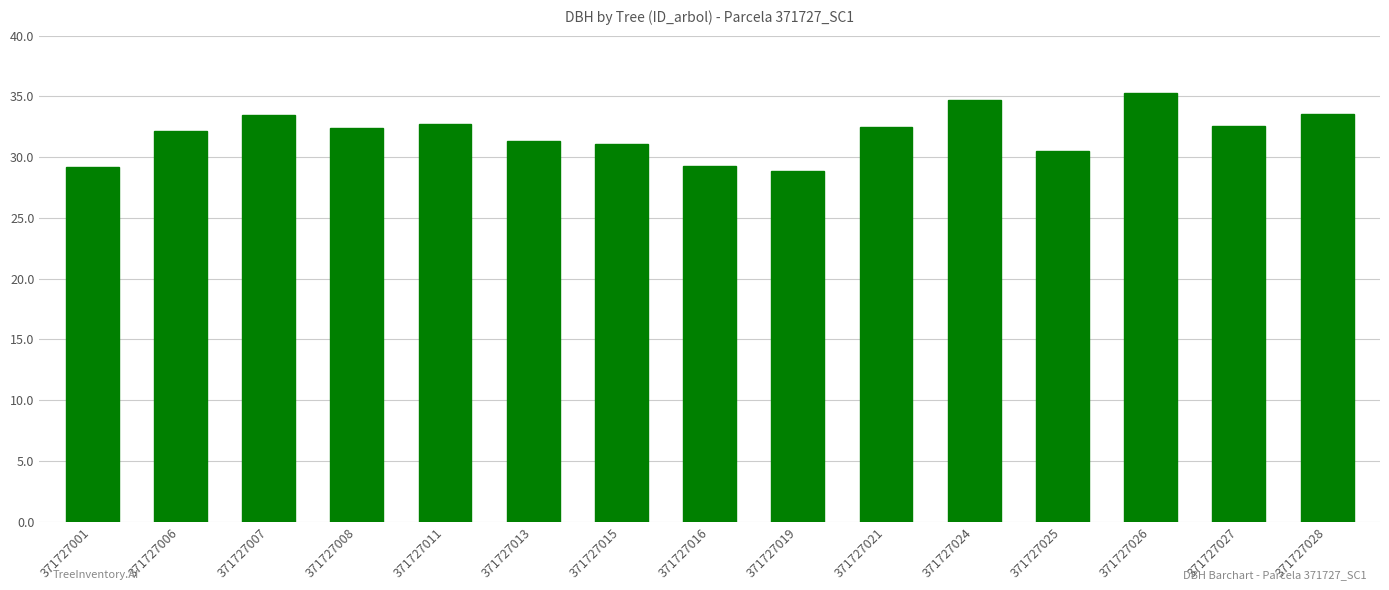

What is the greatest value displayed?

35.3